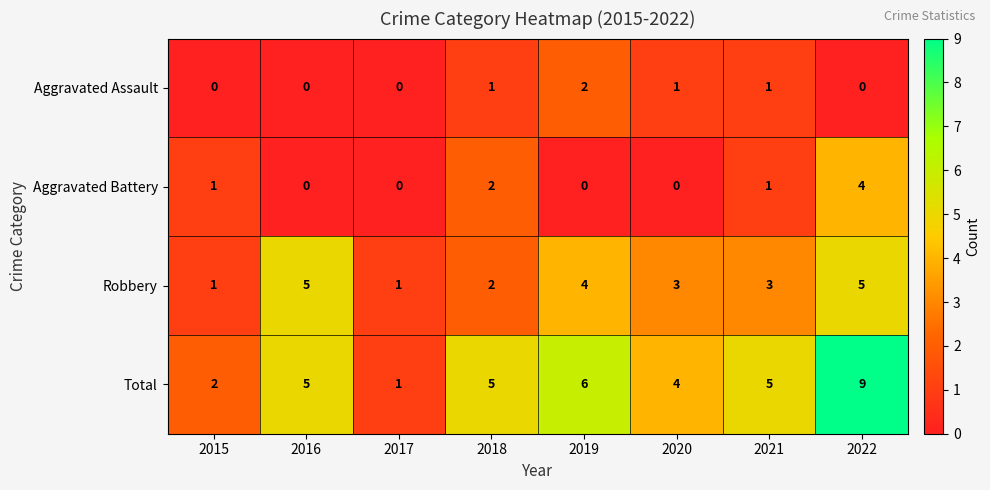

Which series has the largest total across all categories?

Total